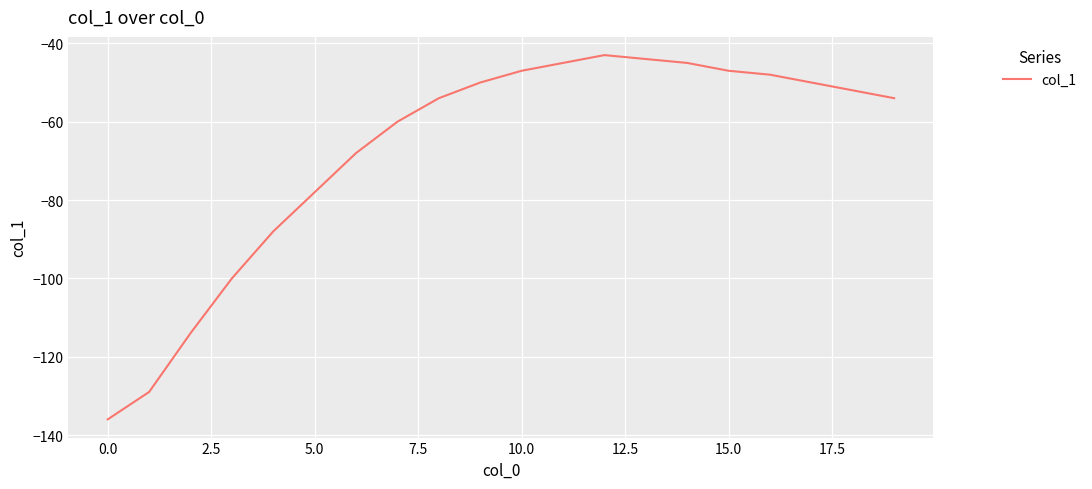

What is the minimum value shown in the chart?

-136